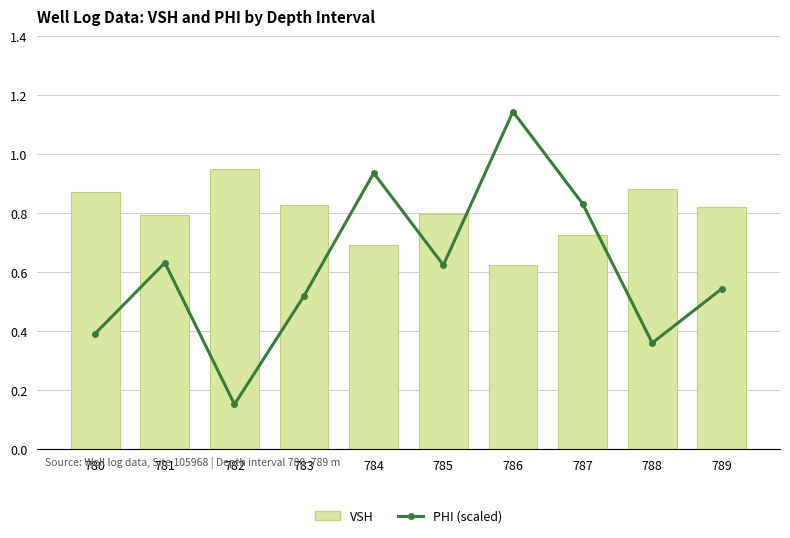

List the series in order of their peak value, highest first.

PHI (×8 scaled), VSH